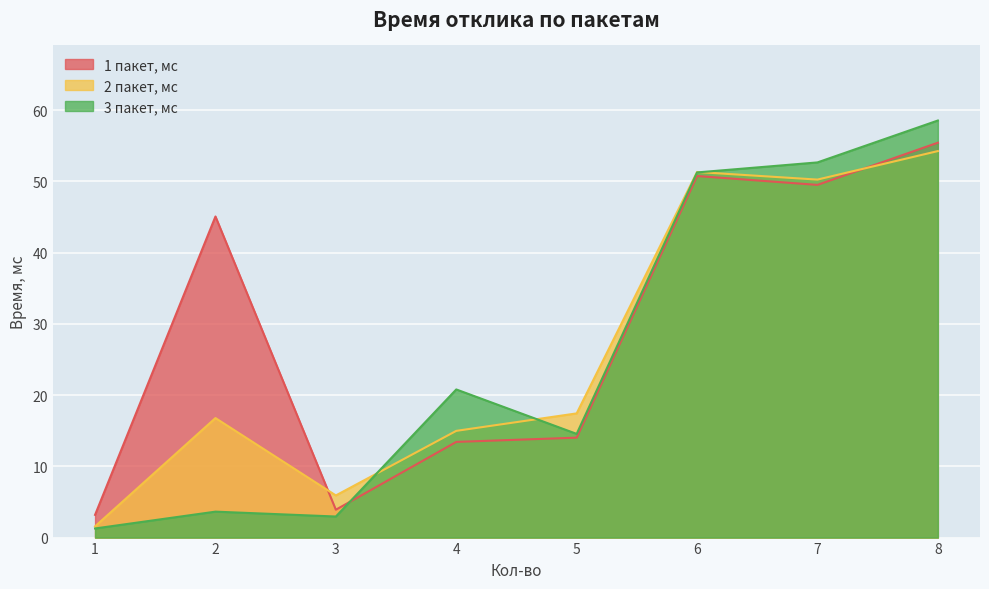

How many lines are shown in the chart?

3